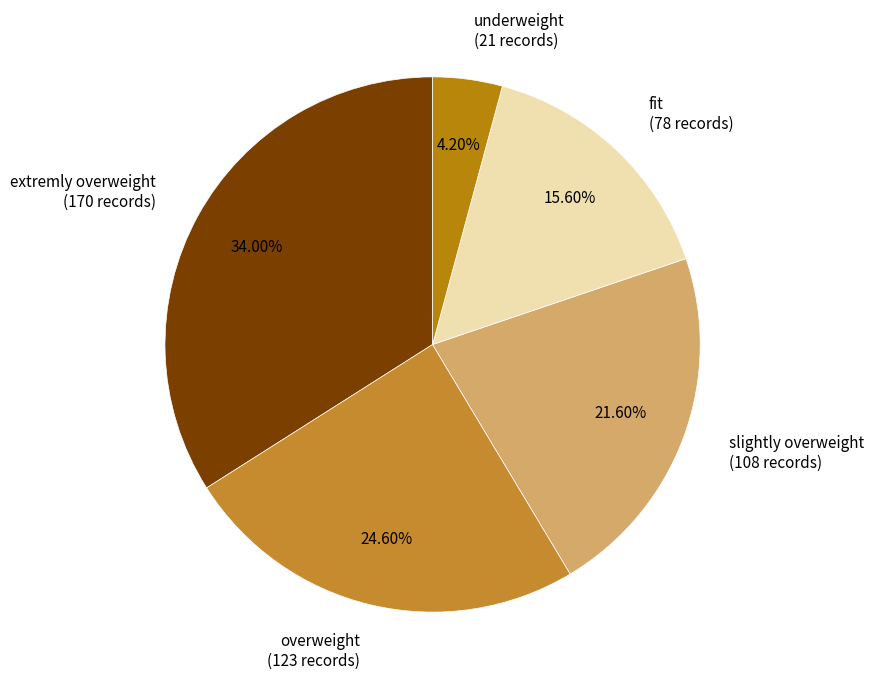

Is there any slice that represents more than half of the pie?

No